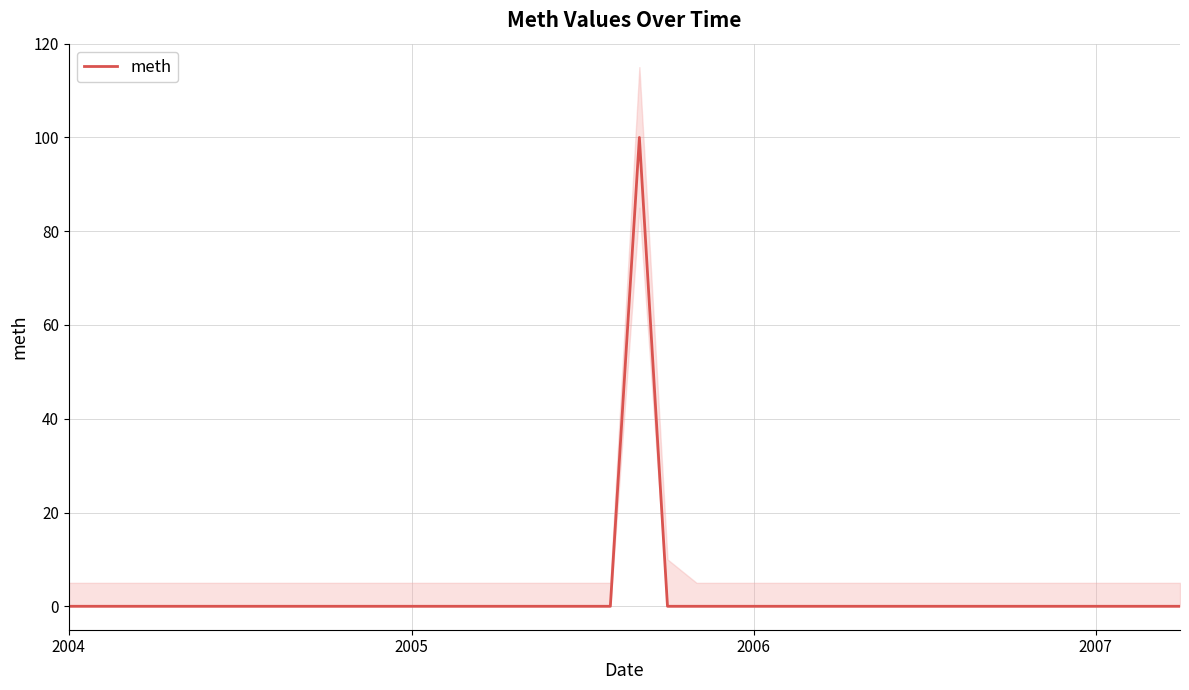

True or false: there are more than 1 points higher than both neighbors.

False